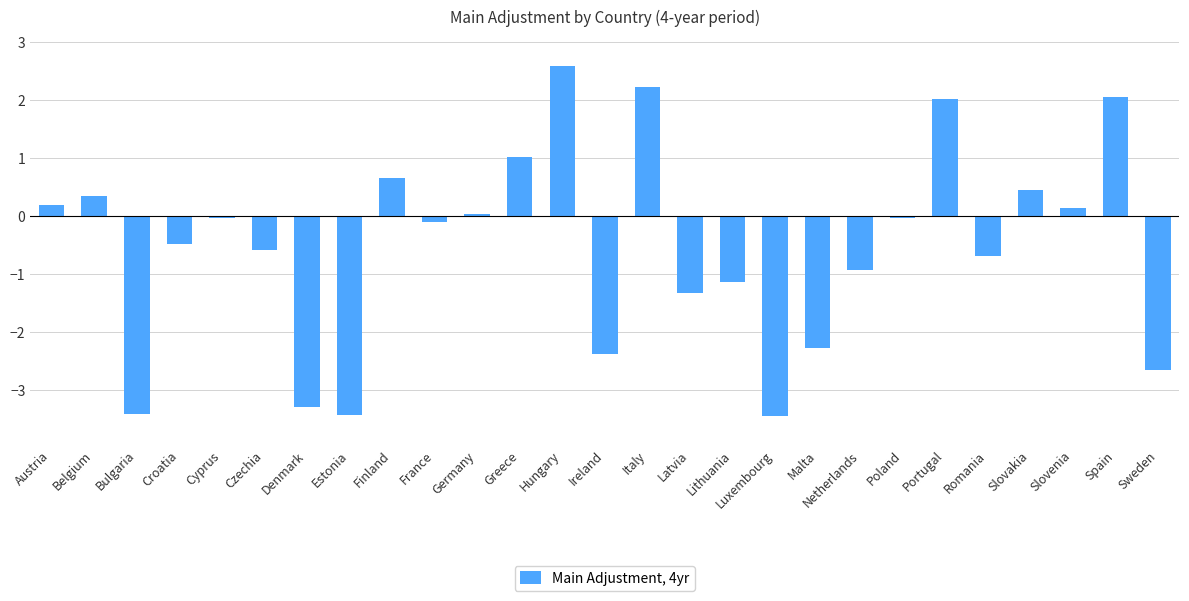

At which category does the chart reach its peak across all series?

Hungary